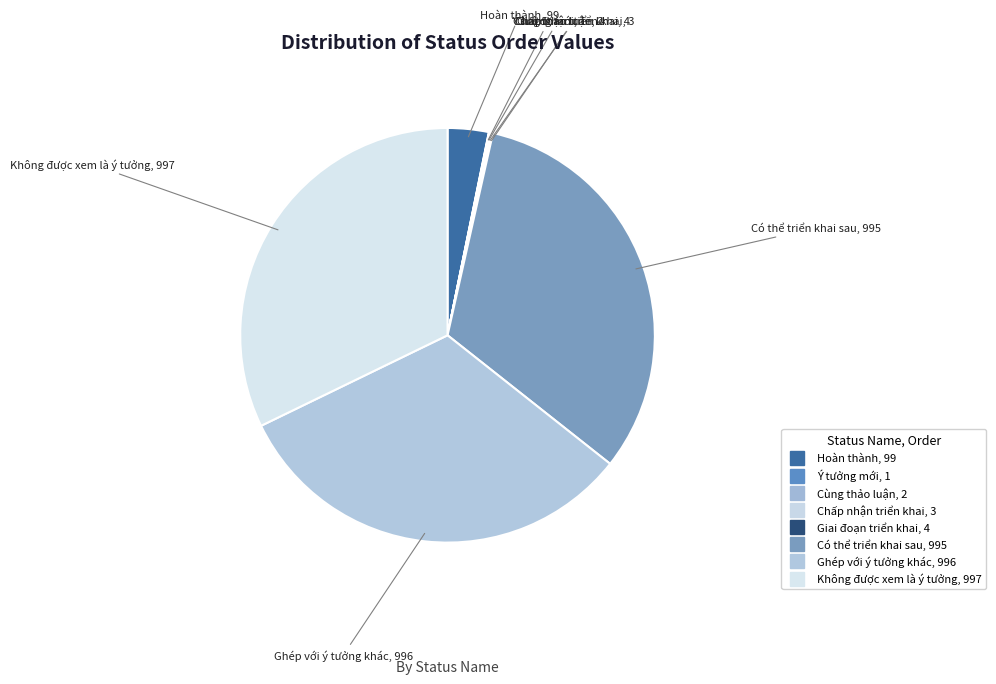

What is the total percentage of Có thể triển khai sau and Không được xem là ý tưởng?

64.3%